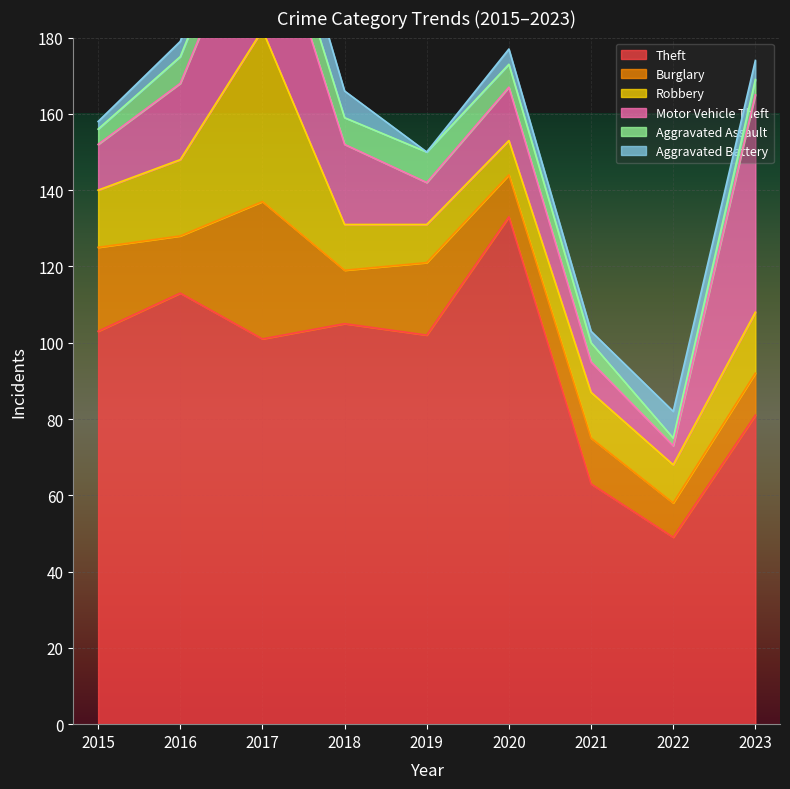

True or false: Robbery and Burglary intersect in this chart.

True